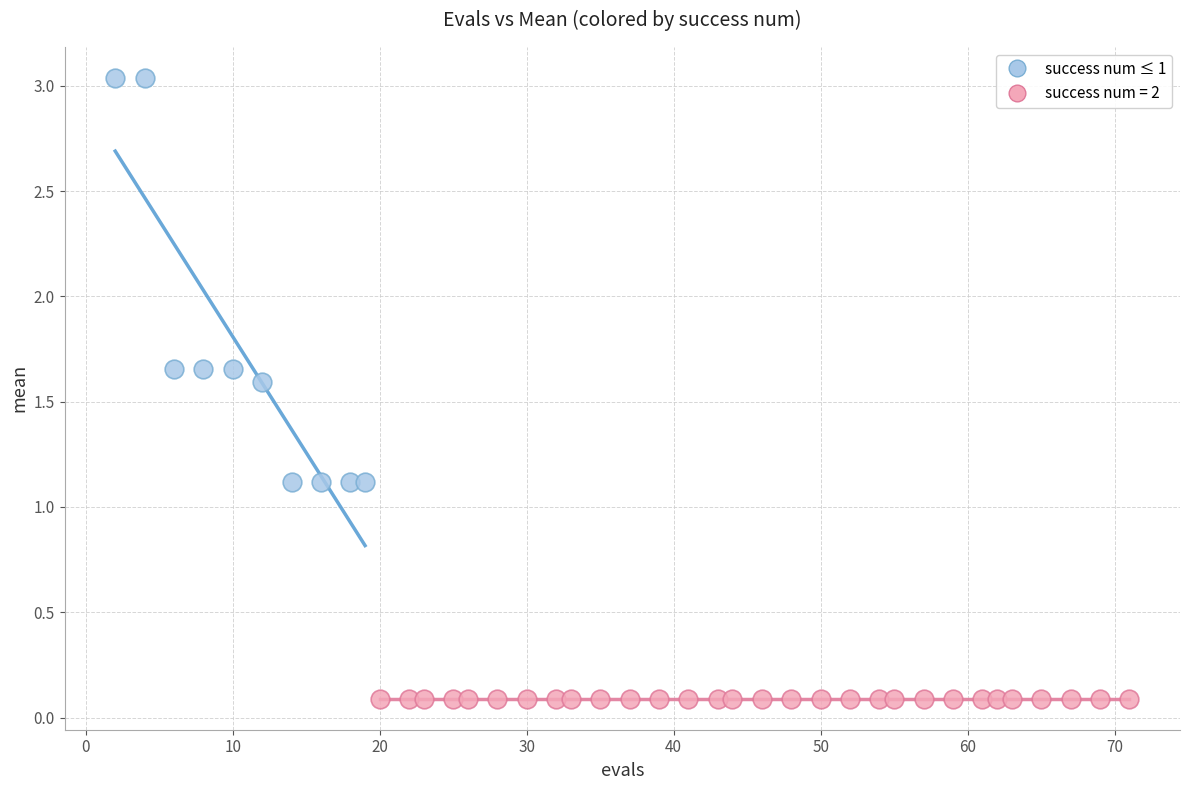

Which series reaches the minimum Y coordinate?

success num = 2